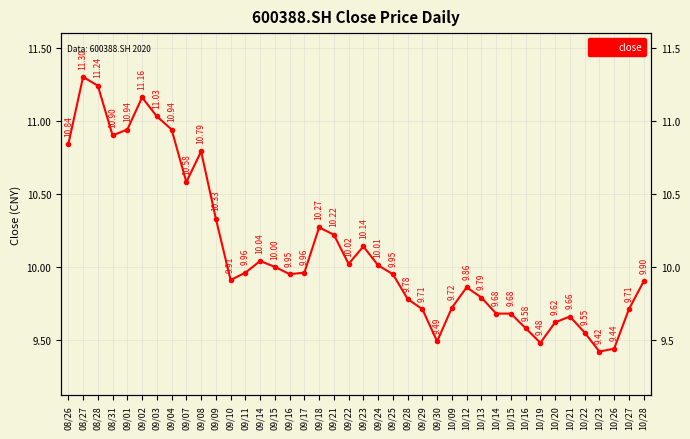

Reading left to right, what are all the values shown in this chart?

10.8	11.3	11.2	10.9	10.9	11.2	11.0	10.9	10.6	10.8	10.3	9.9	10.0	10.0	10.0	9.9	10.0	10.3	10.2	10.0	10.1	10.0	9.9	9.8	9.7	9.5	9.7	9.9	9.8	9.7	9.7	9.6	9.5	9.6	9.7	9.6	9.4	9.4	9.7	9.9